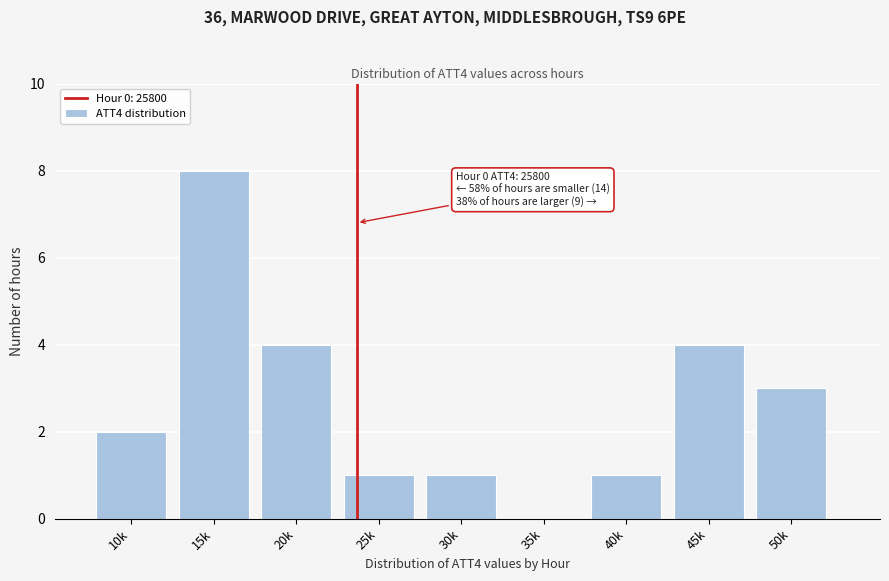

Reading right to left, what are all the values shown in this chart?

50k=3	45k=4	40k=1	35k=0	30k=1	25k=1	20k=4	15k=8	10k=2